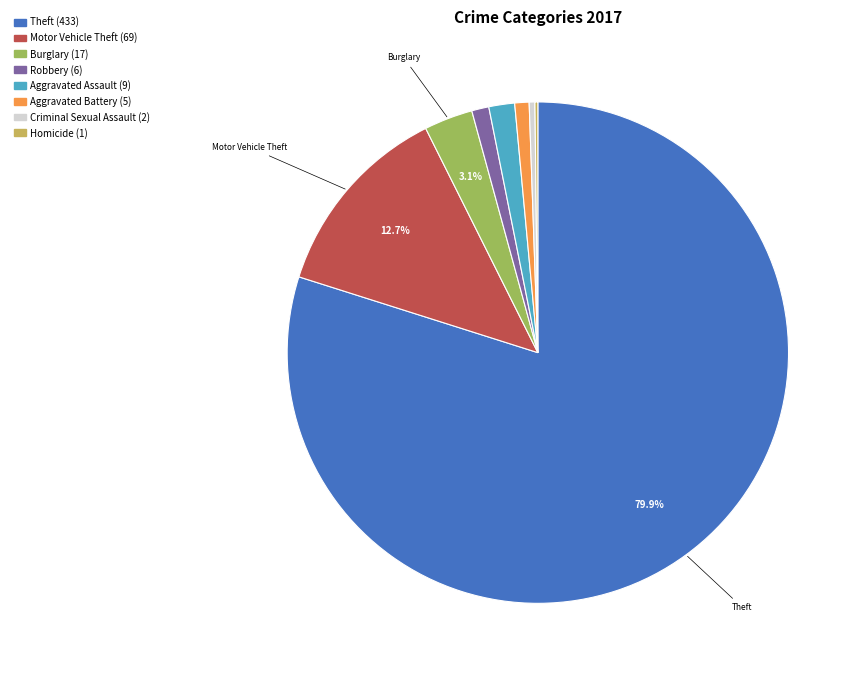

Is there a majority slice in this chart?

Yes